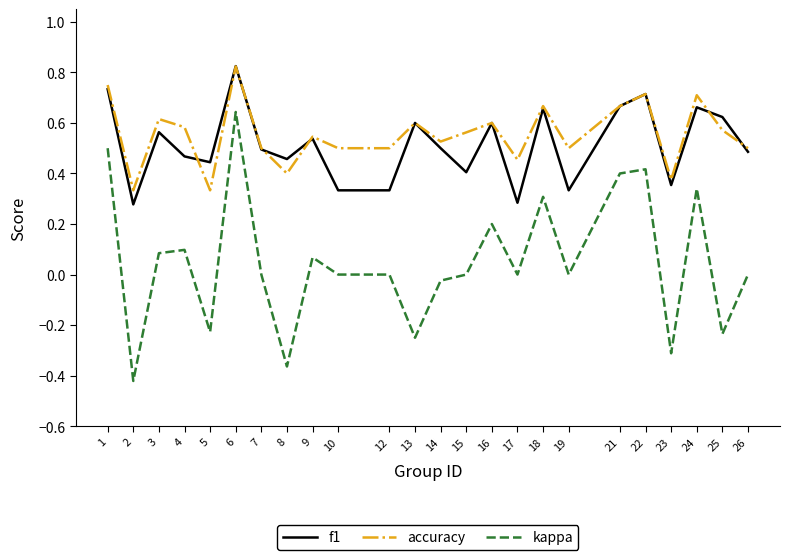

Which series has the largest range (max minus min)?

kappa